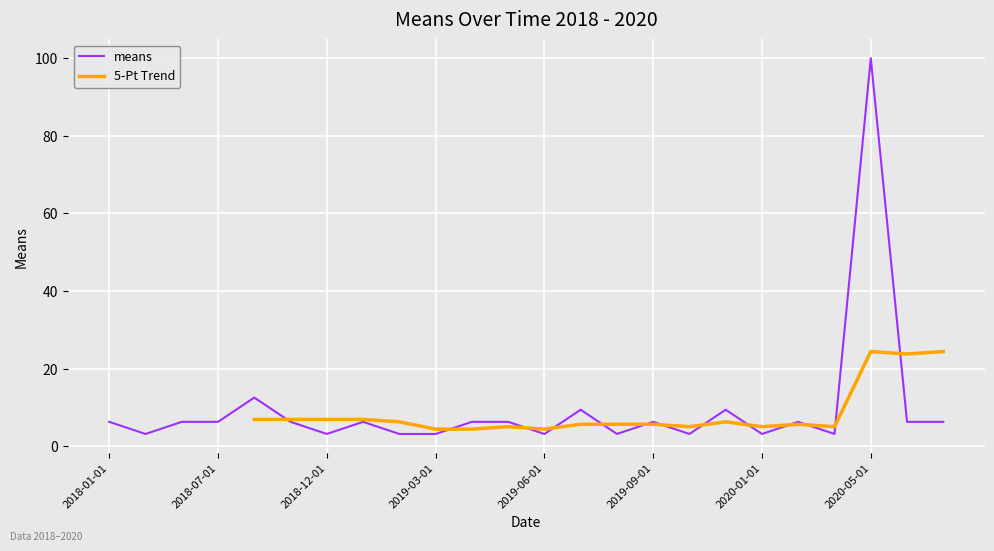

Approximately how many times larger is the value at 2019-11-01 compared to 2019-01-01?

1.5